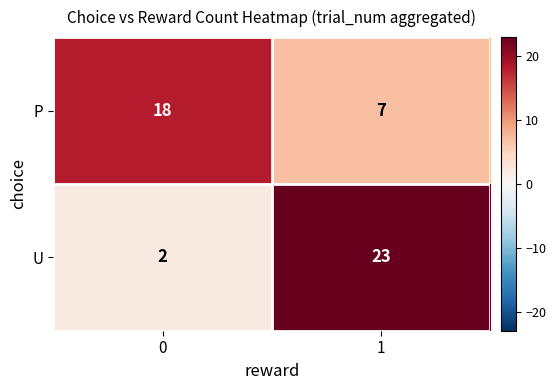

Reading left to right, what are all the values shown in this chart?

P: 18	7
U: 2	23